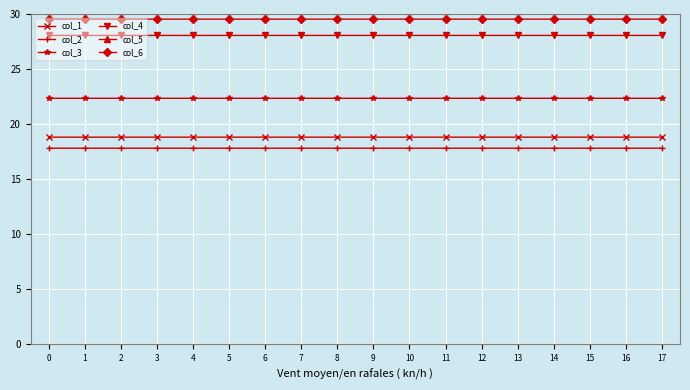

True or false: col_6 has a value of 17.0 at 1.

False